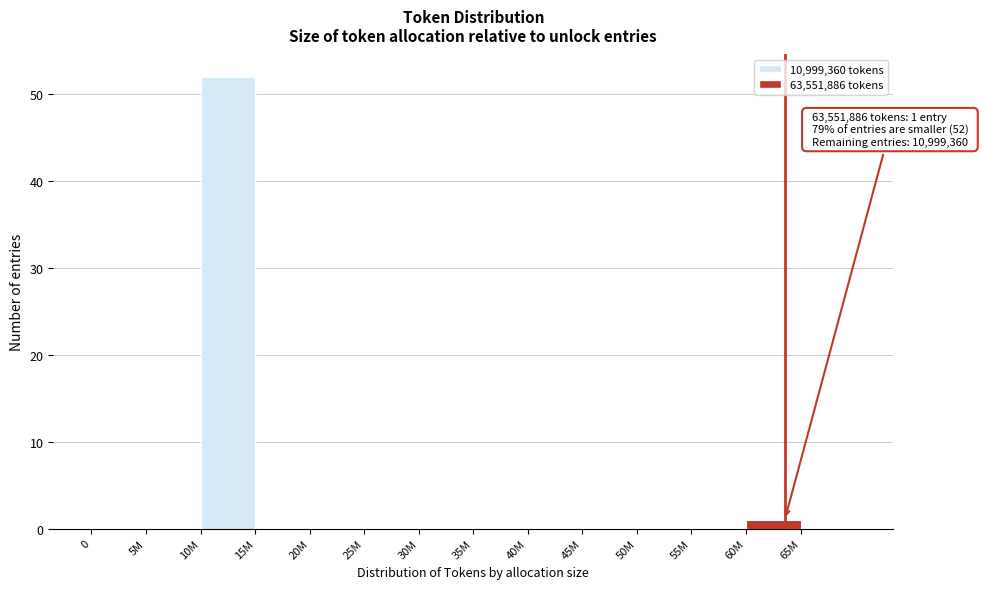

Reading right to left, what are all the values shown in this chart?

65M=0	60M=1	55M=0	50M=0	45M=0	40M=0	35M=0	30M=0	25M=0	20M=0	15M=0	10M=52	5M=0	0=0